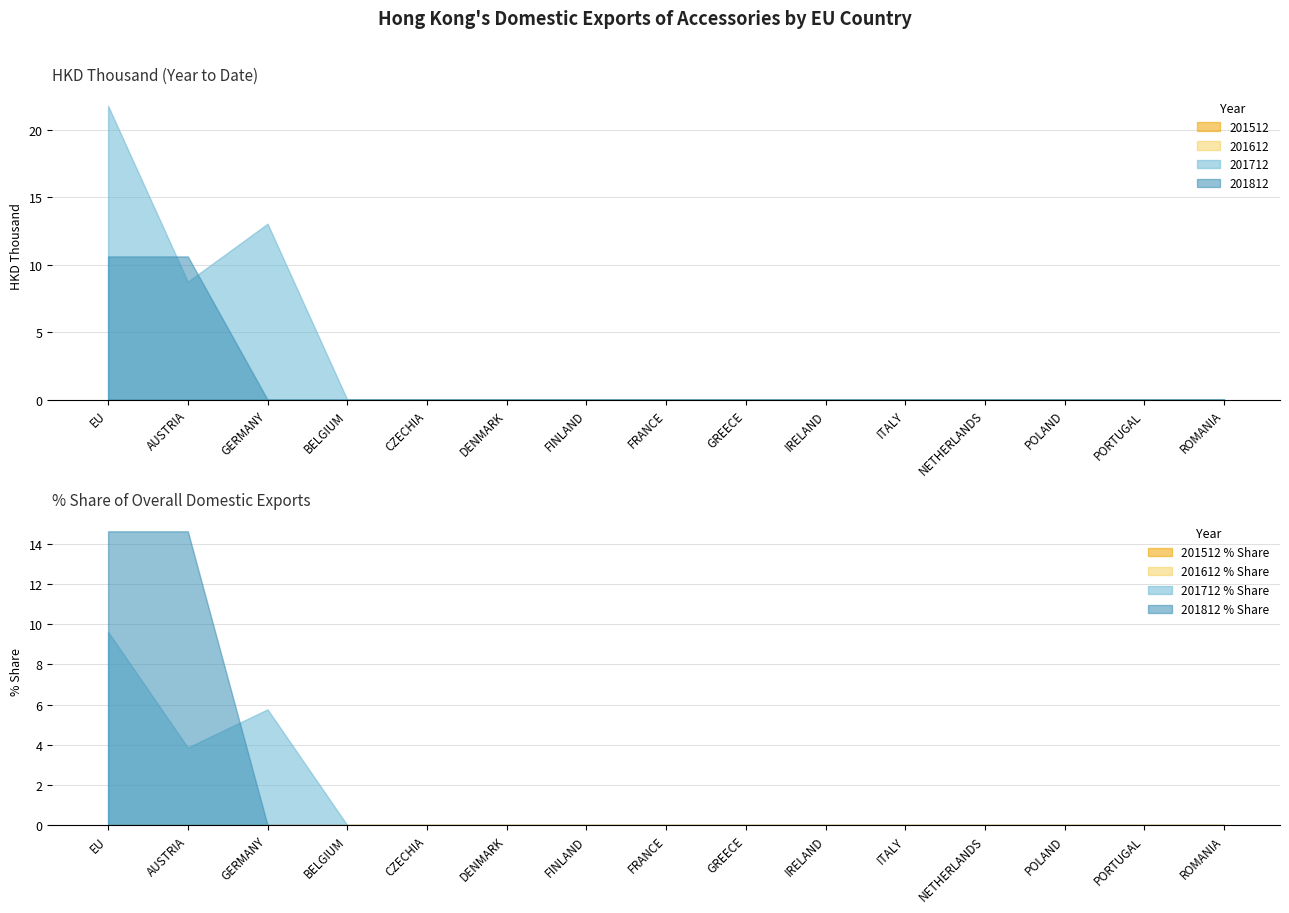

How many data points does each series have?

15